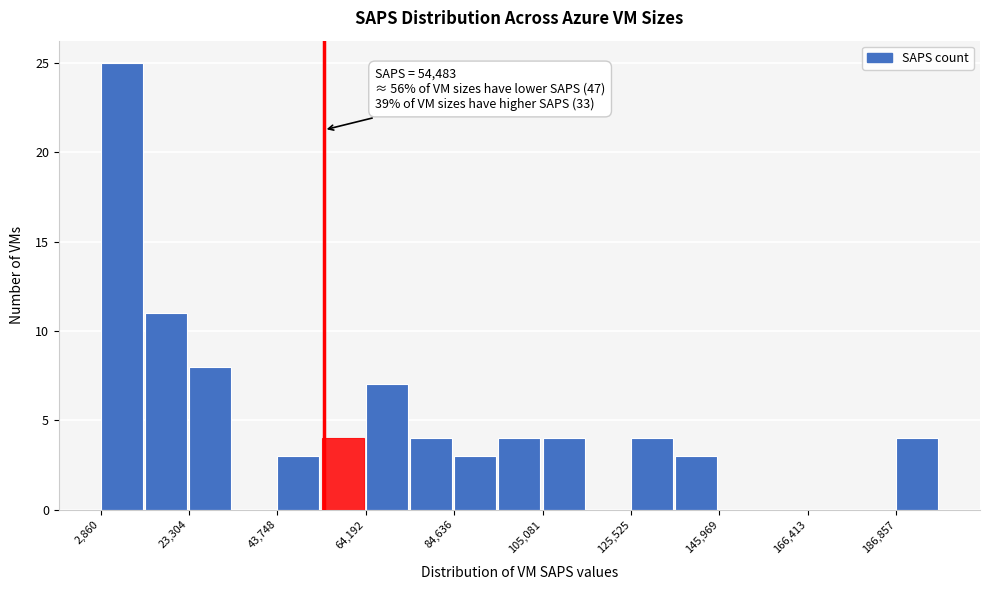

Read against the x-axis, roughly where is the centre of the tallest bar?

10000